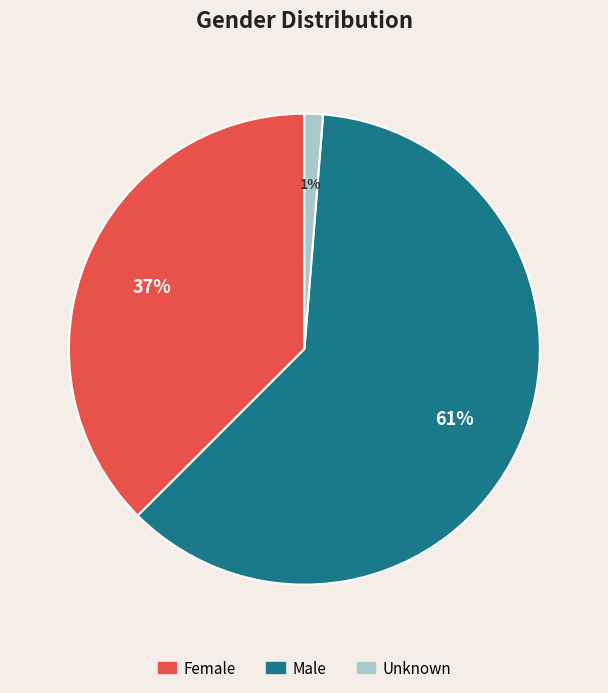

Rank the categories by value from highest to lowest.

Male, Female, Unknown